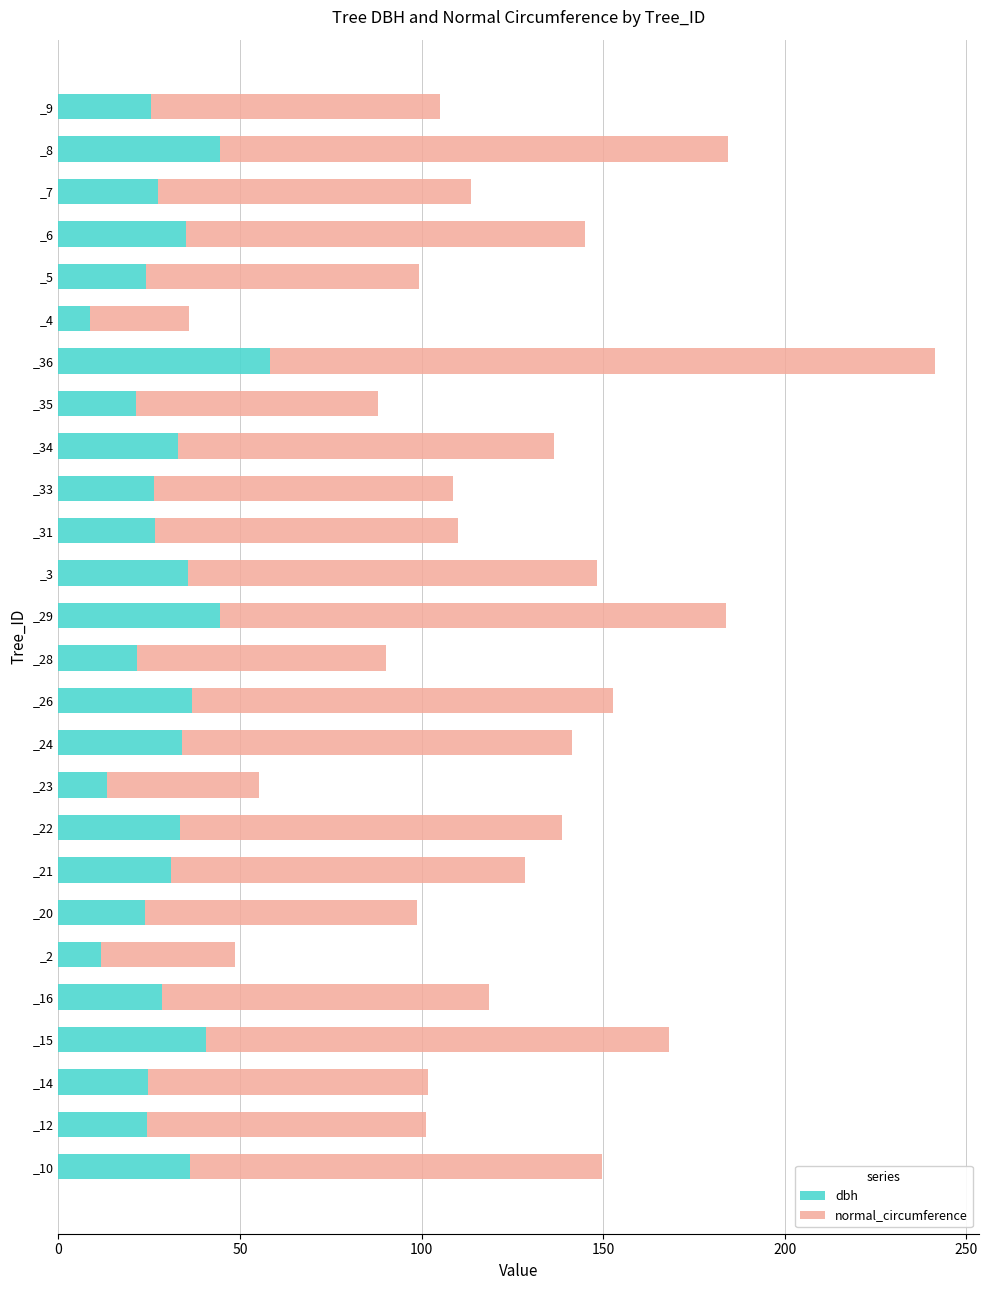

How many data points does each series have?

26